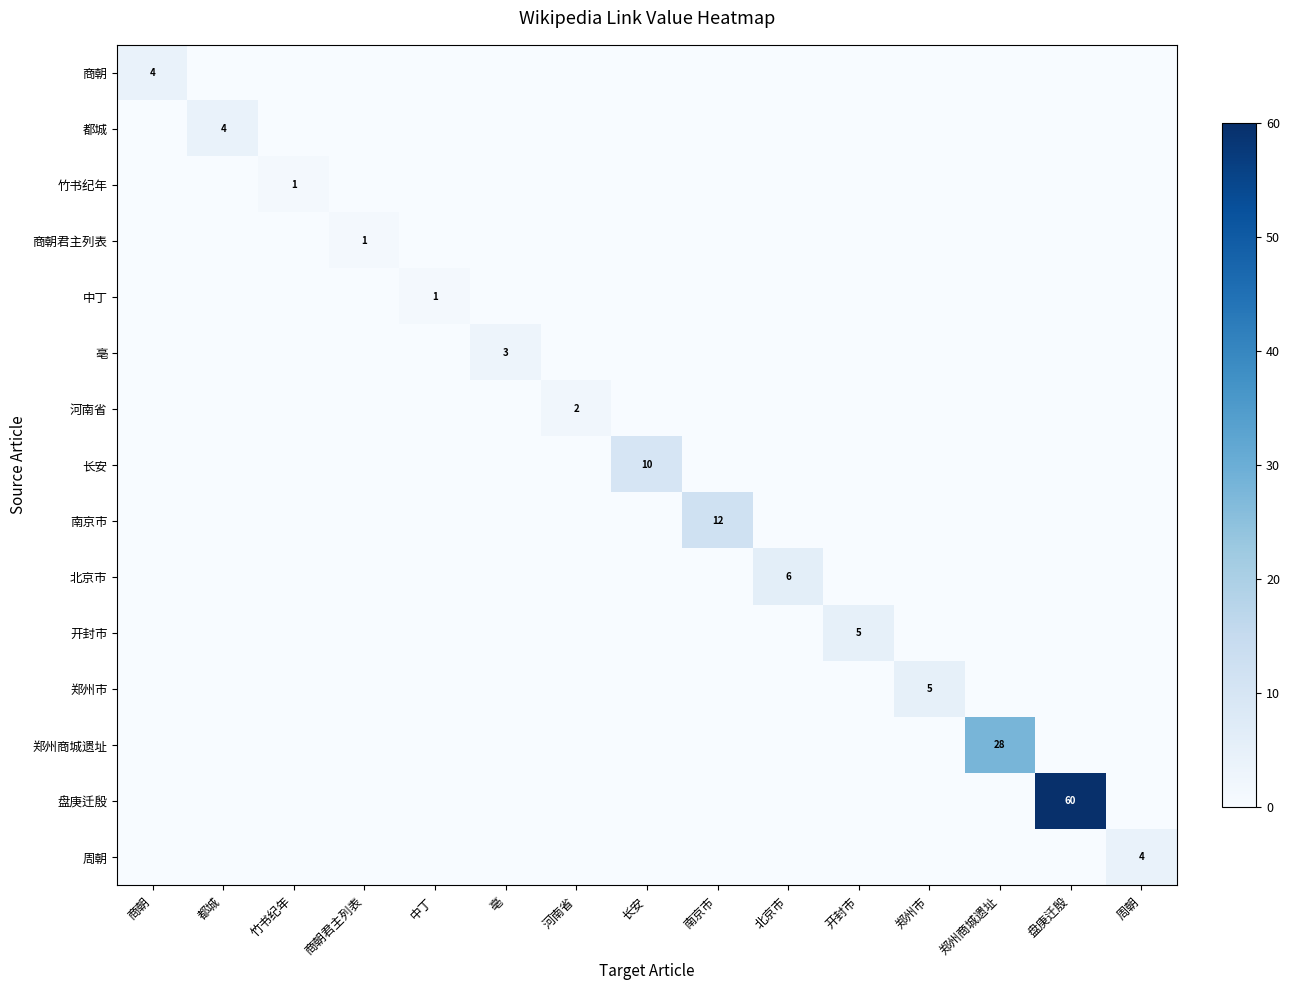

How many positive values does the 长安 series have?

1